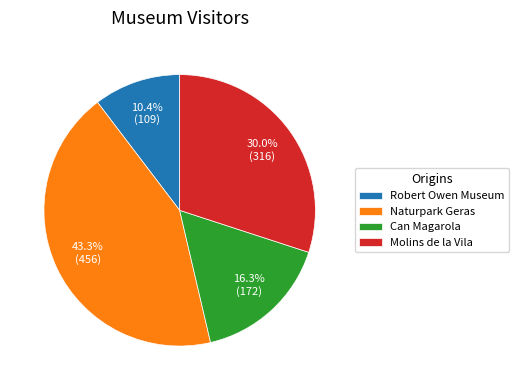

Is the sum of Can Magarola and Molins de la Vila greater than half?

No